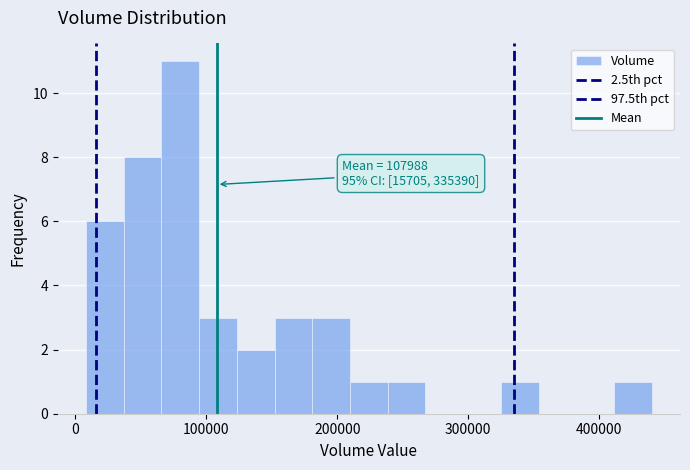

Around what value on the x-axis is the tallest bar? Give the approximate position of its centre, as read against the axis.

80000